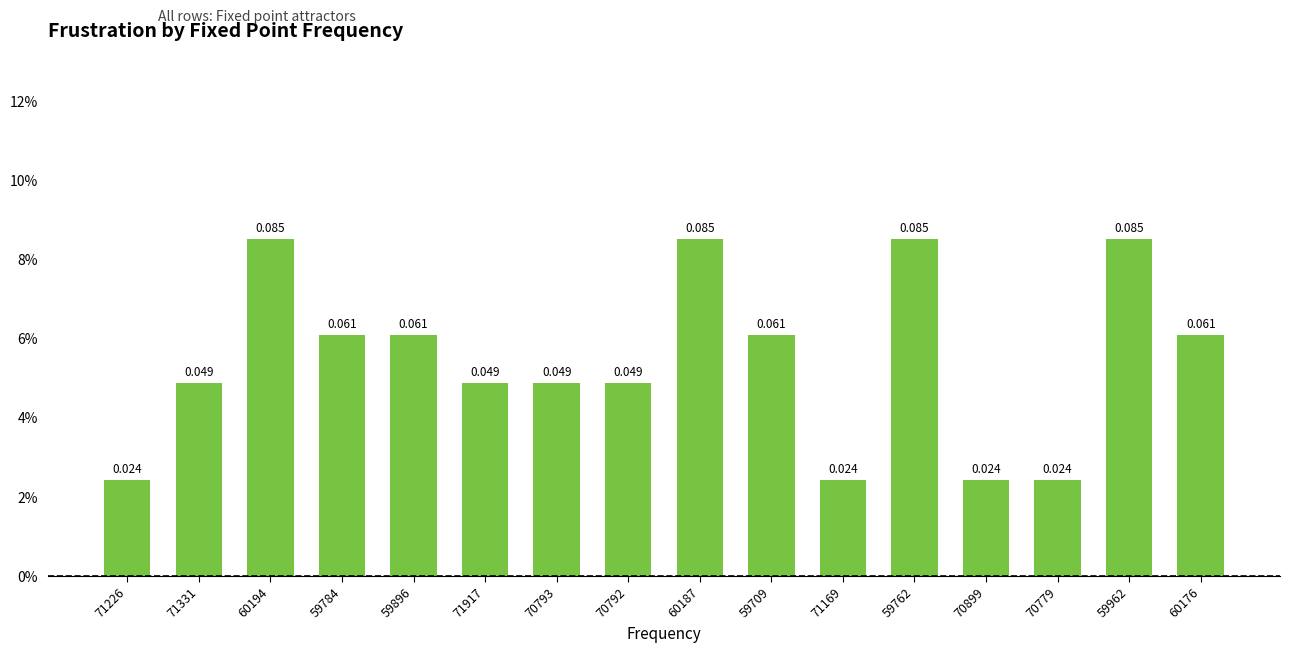

Count the values in the range 0 to 1.

16